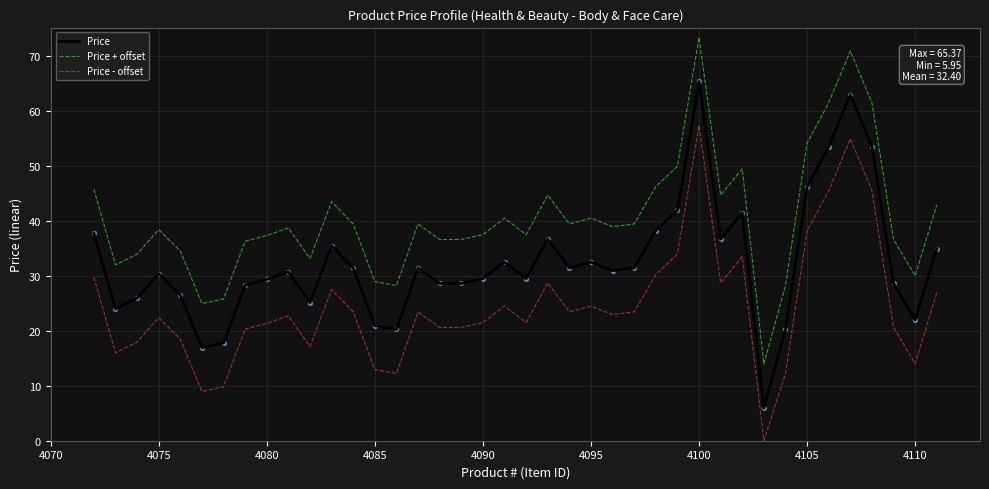

Rank the series by their maximum value, from highest to lowest.

Price + offset, Price, Price - offset